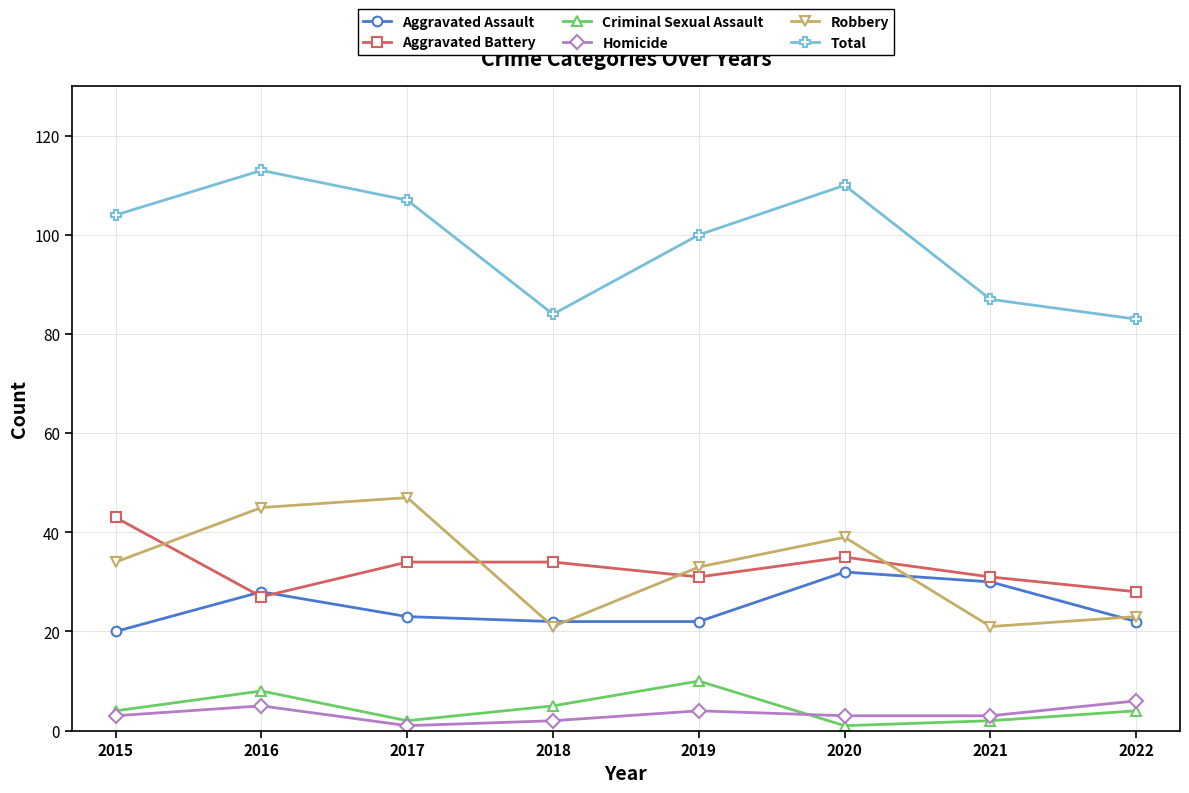

What is the difference between the Criminal Sexual Assault values at 2016 and 2020?

7